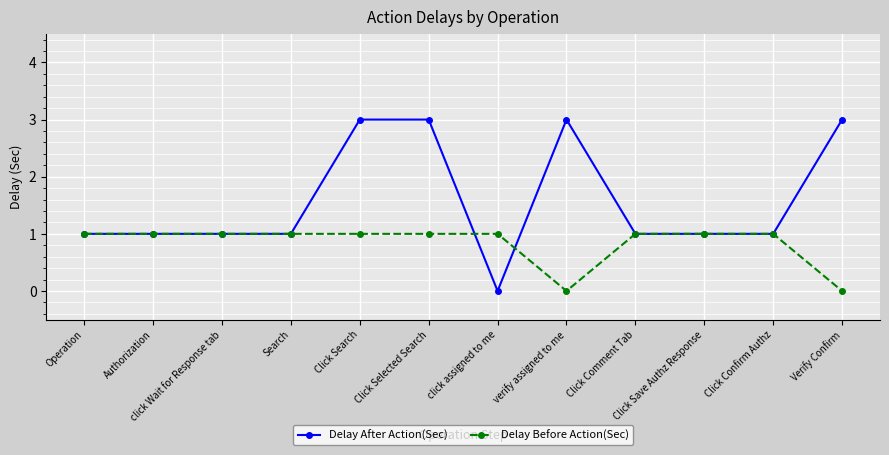

The value of Delay After Action(Sec) at Click Search is 3. True or false?

True